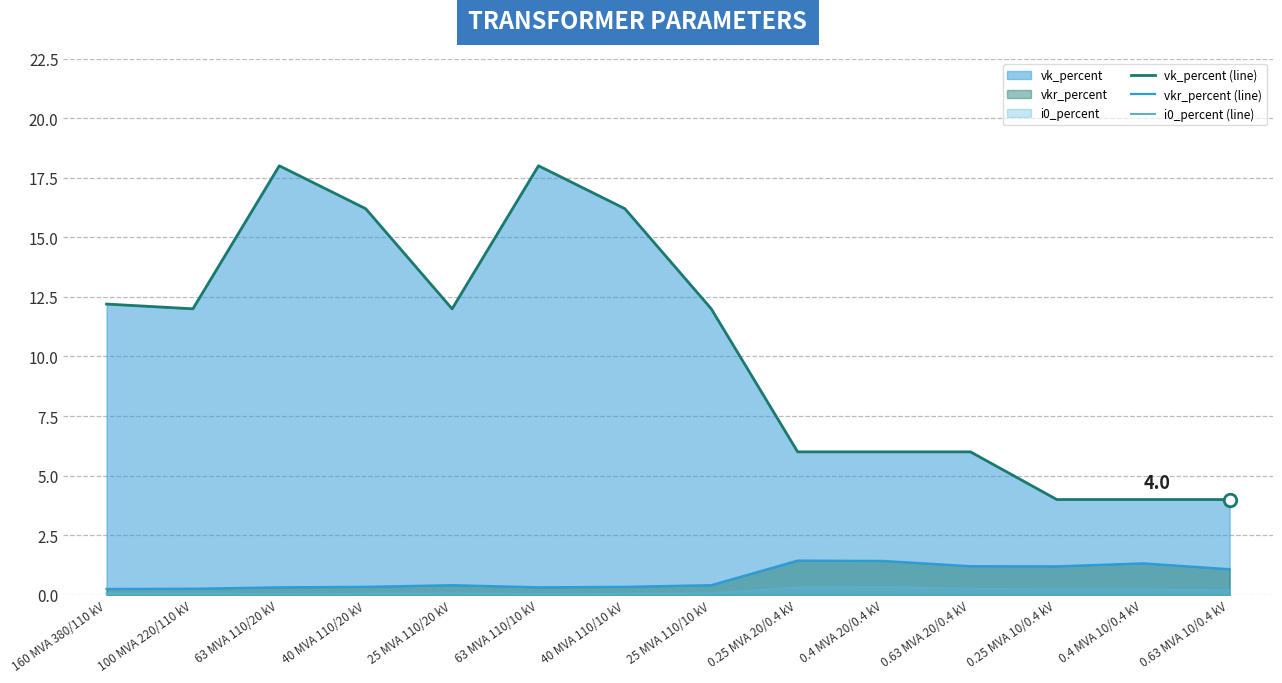

The vkr_percent (line) series shows 2.1 at 0.4 MVA 10/0.4 kV. True or false?

False